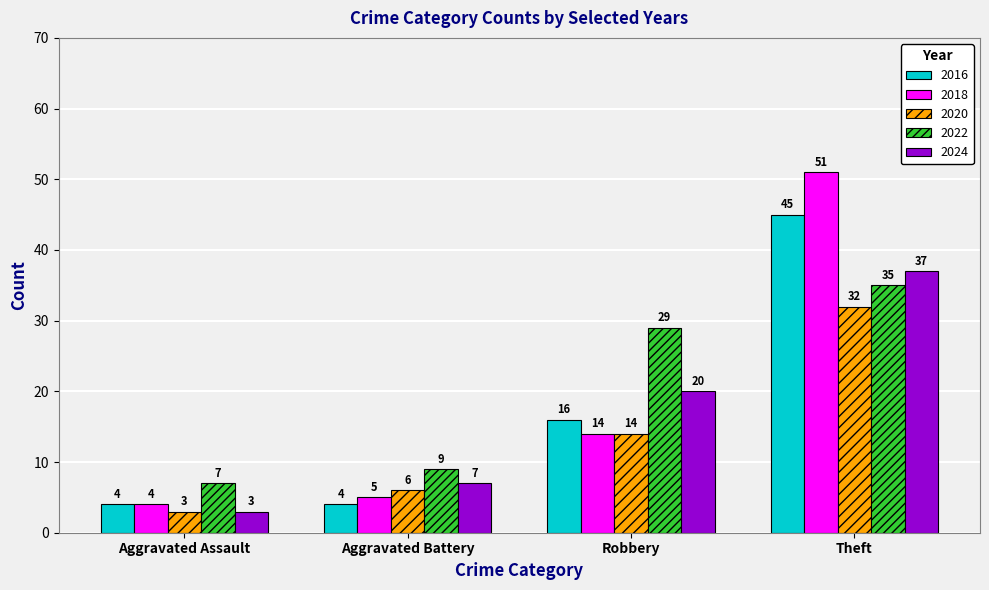

At how many categories does at least one series exceed 28?

2